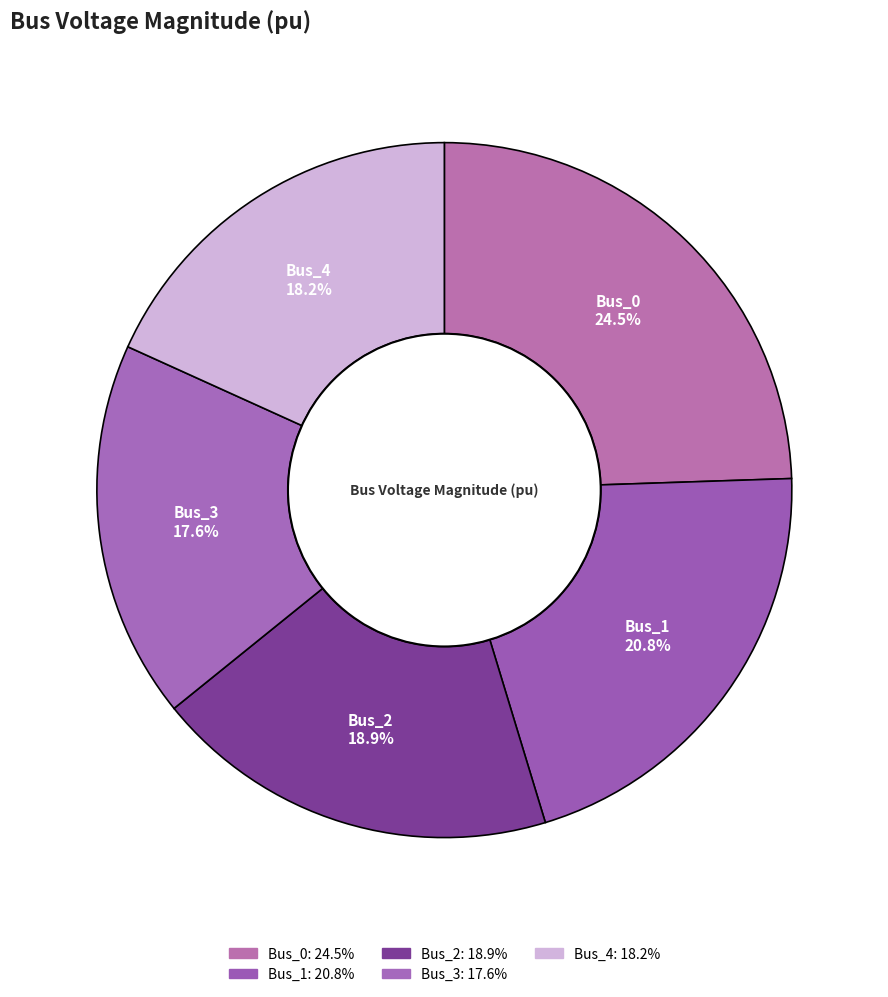

Count the number of slices in the pie.

5